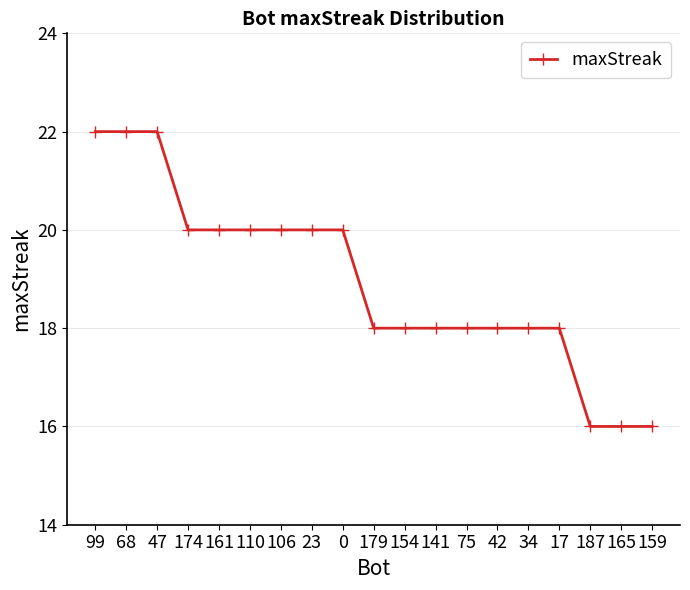

What is the maximum value shown in the chart?

22